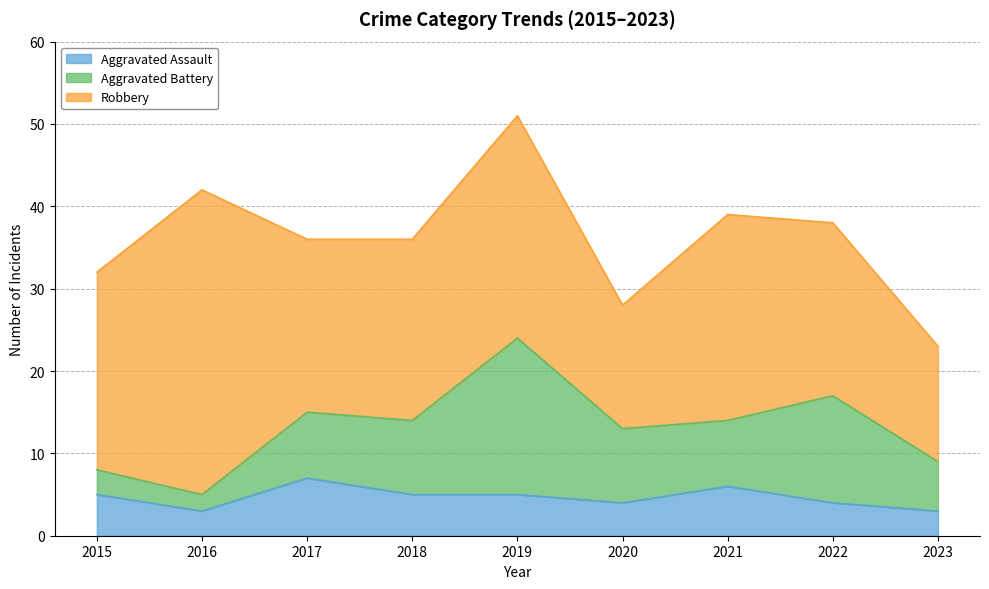

List the series in order of their overall mean, lowest first.

Aggravated Assault, Aggravated Battery, Robbery